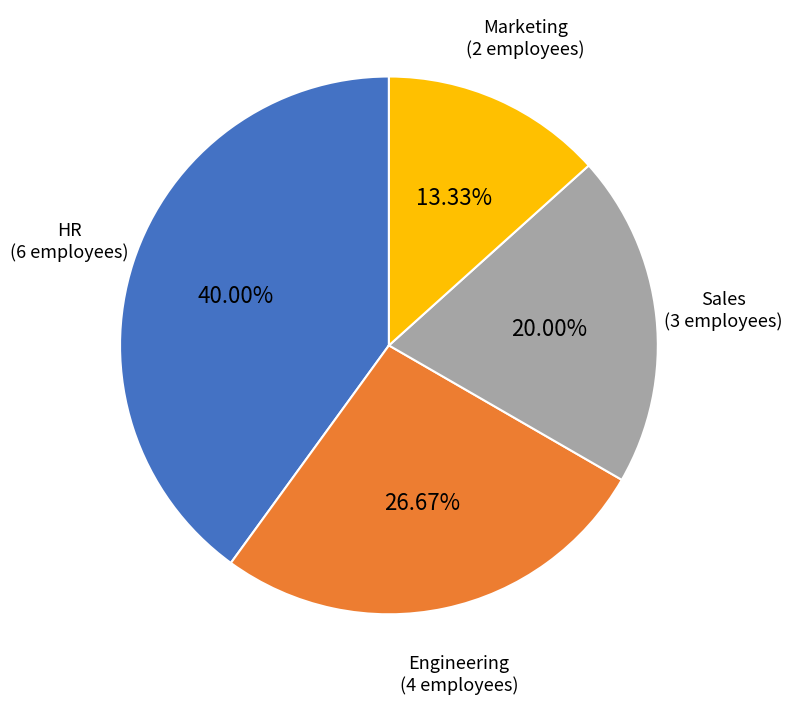

Count the number of slices in the pie.

4